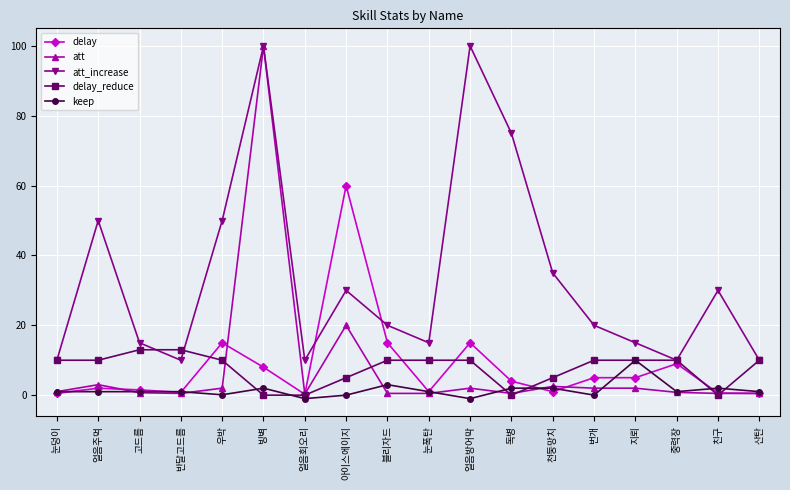

What is the difference between the delay values at 블리자드 and 천둥망치?

14.0